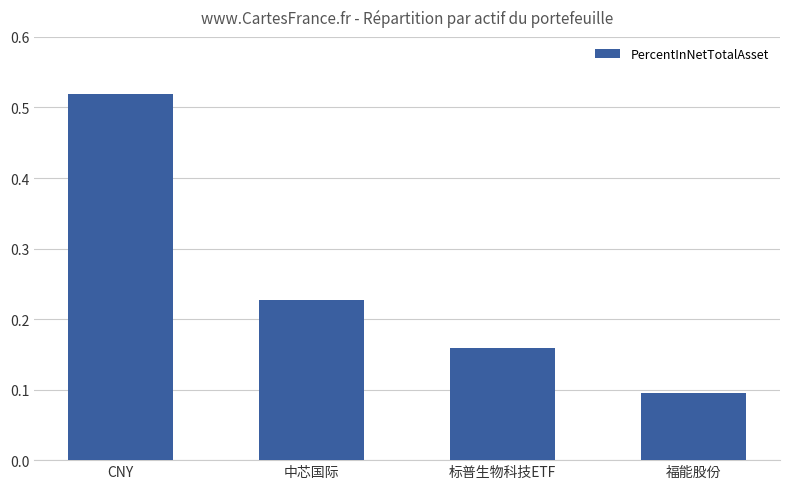

What position from the right is CNY?

4